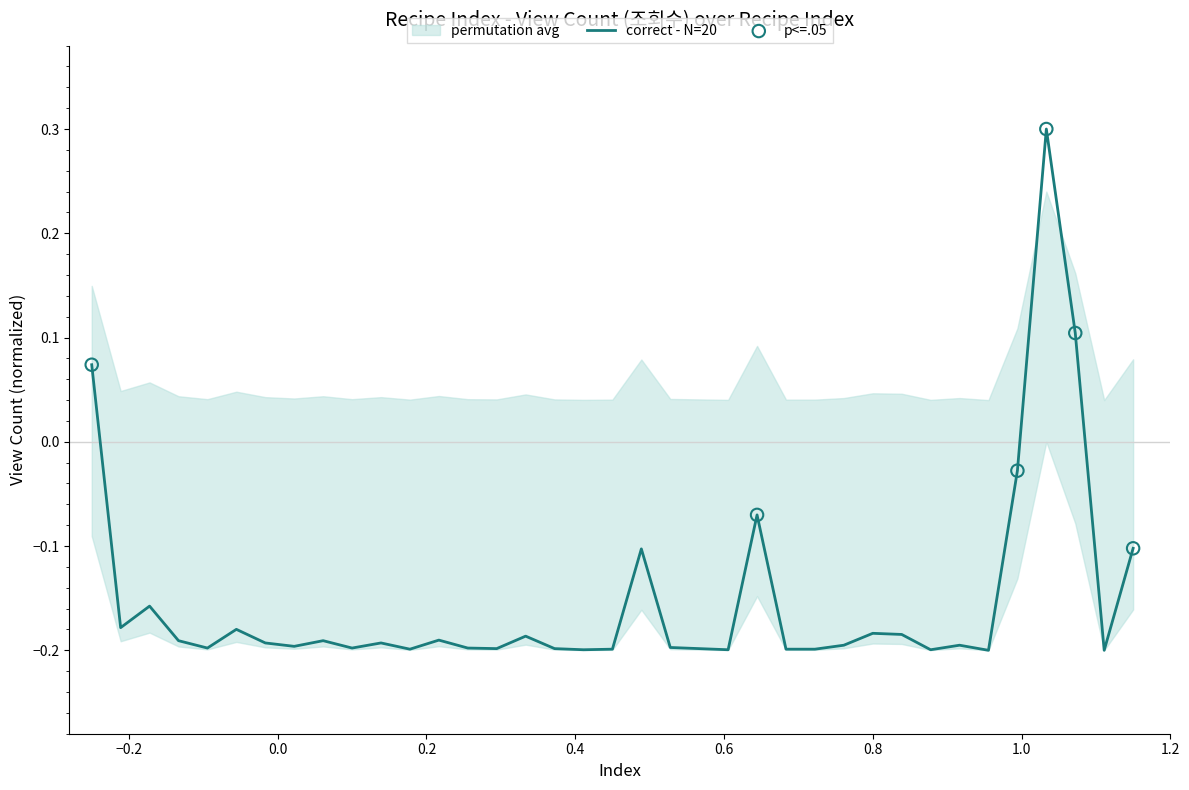

What is the maximum value for correct - N=20?

0.3